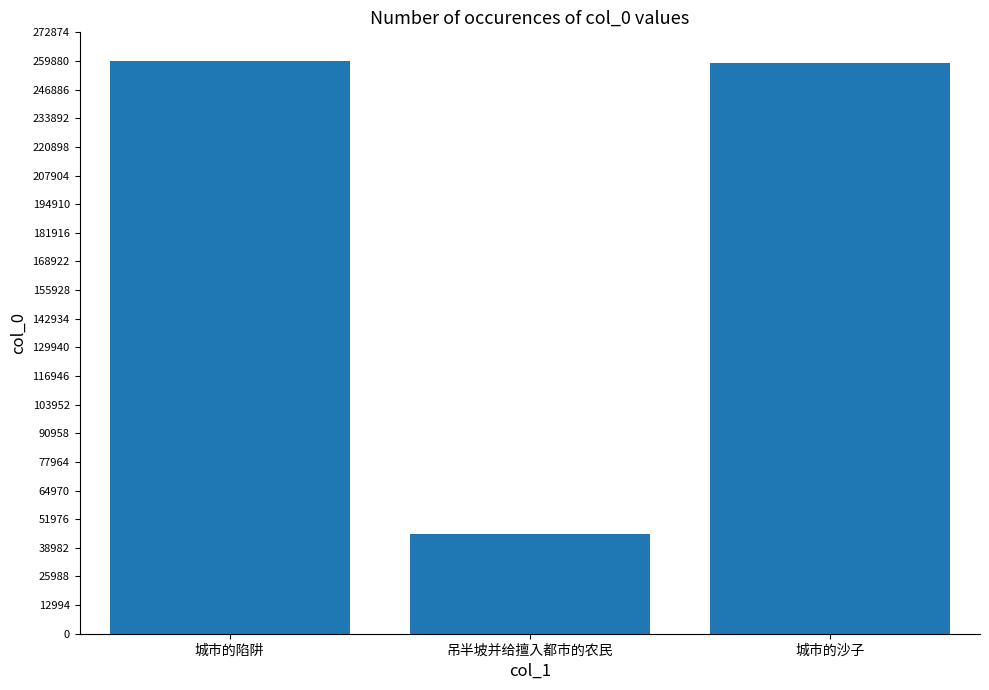

At which label is the value closest to 152488?

城市的沙子